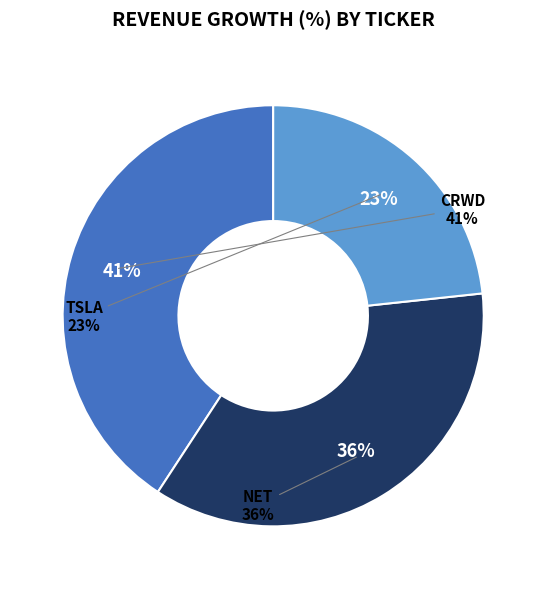

Is there any slice that represents more than half of the pie?

No